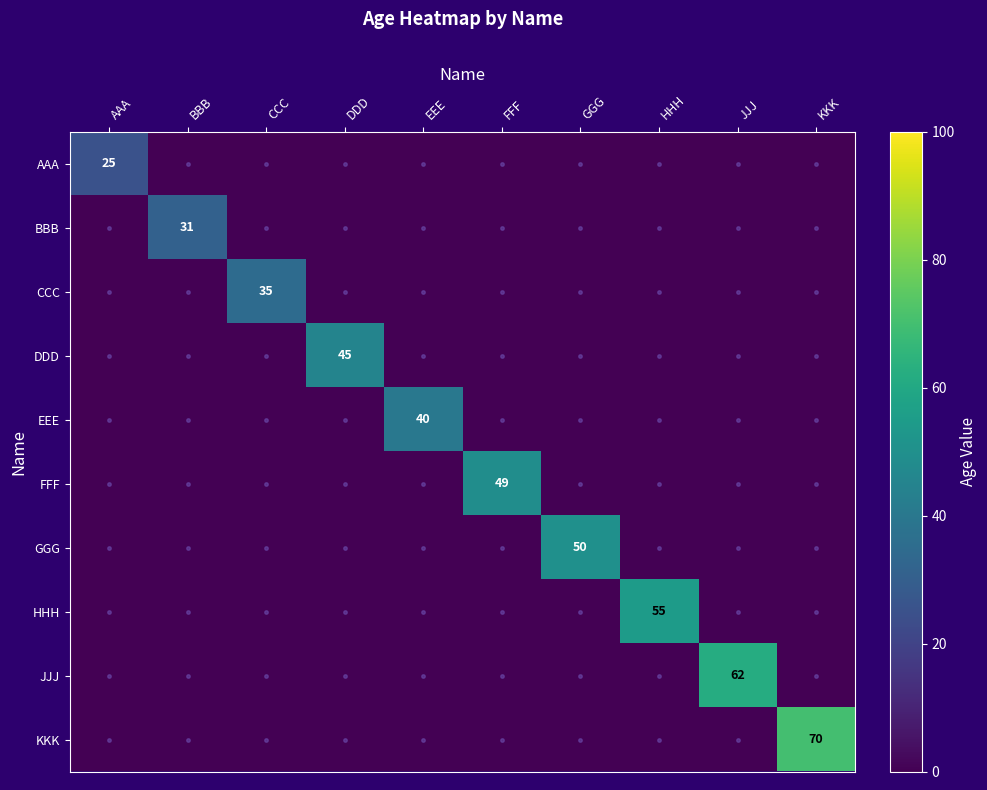

How many data points in GGG are above 0?

1